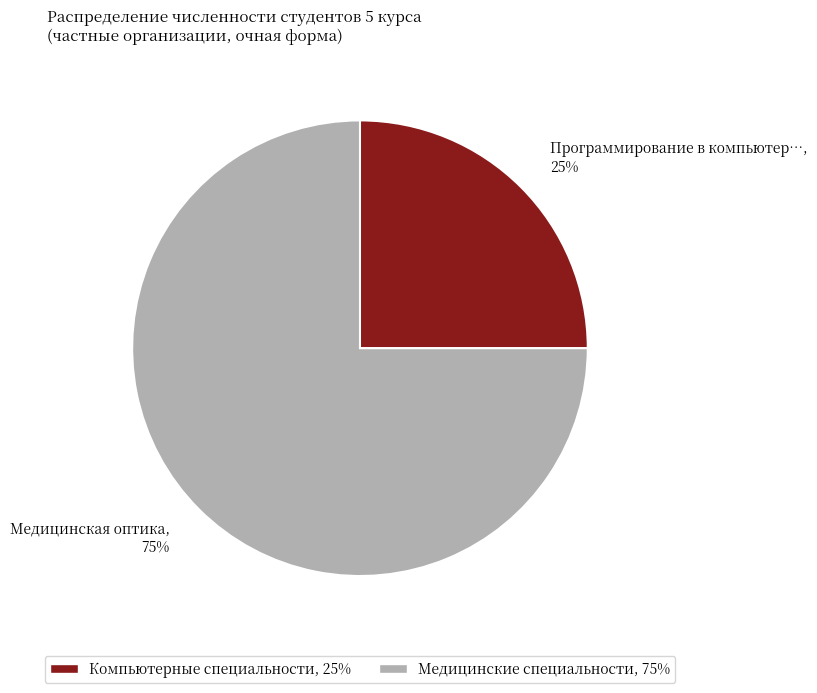

How many slices are in this pie chart?

2